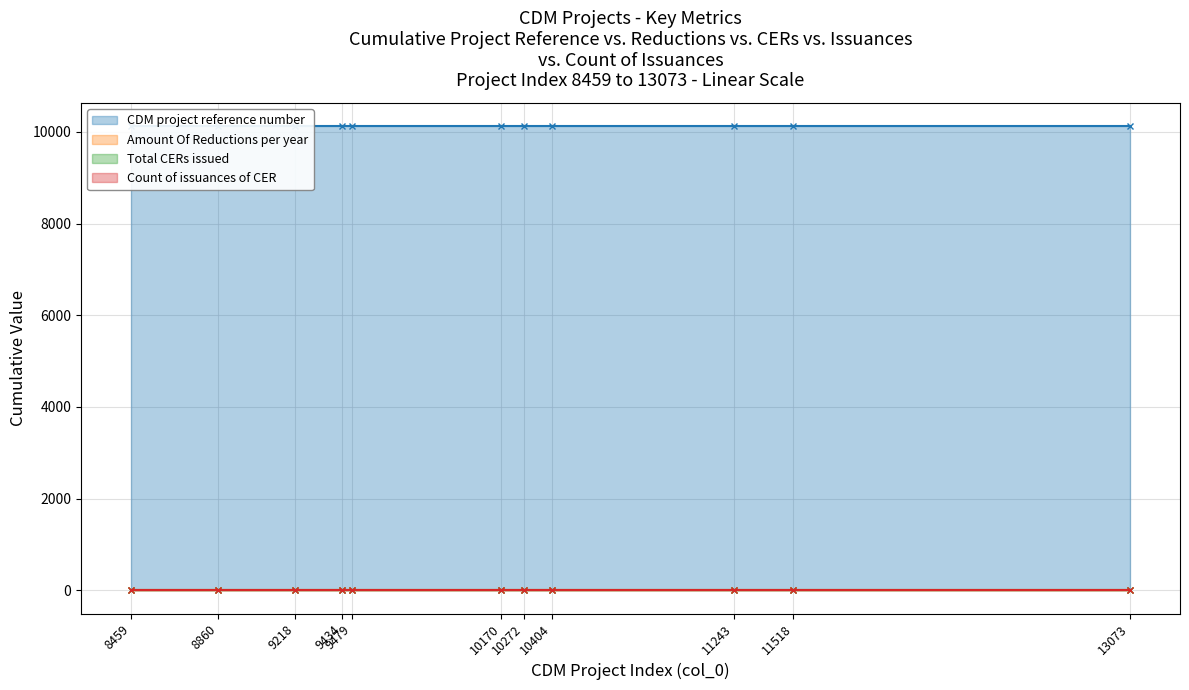

At which category is the sum across all series the highest?

8459